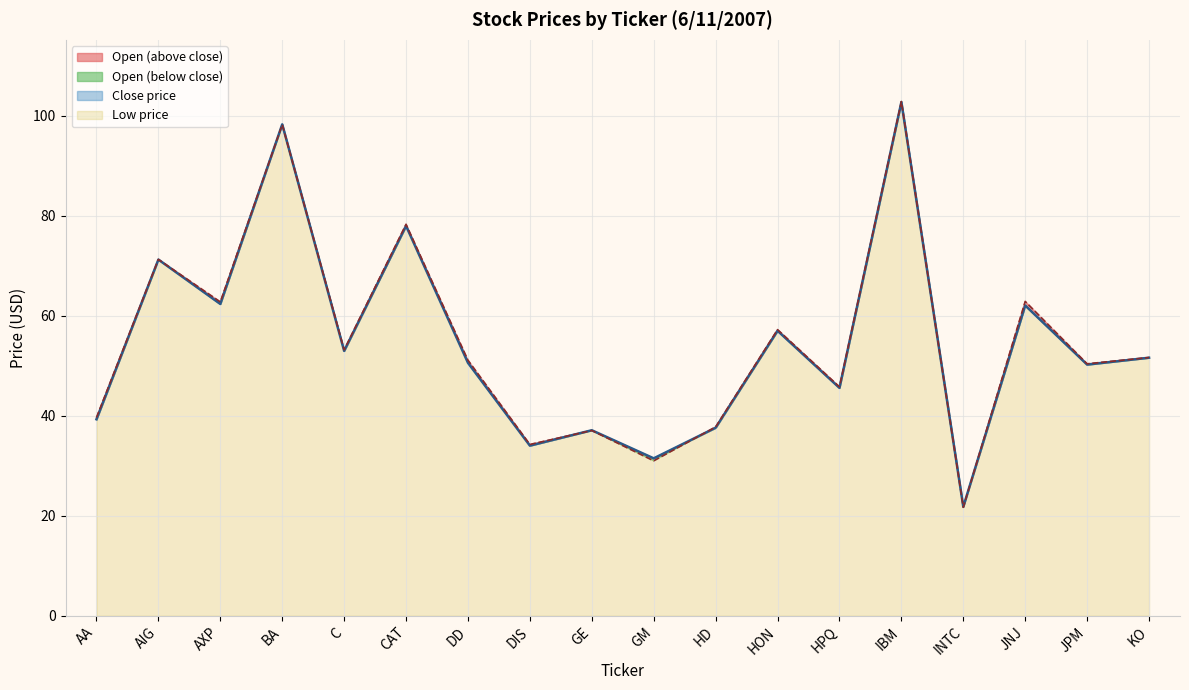

What is the label of the 9th point from the left?

GE